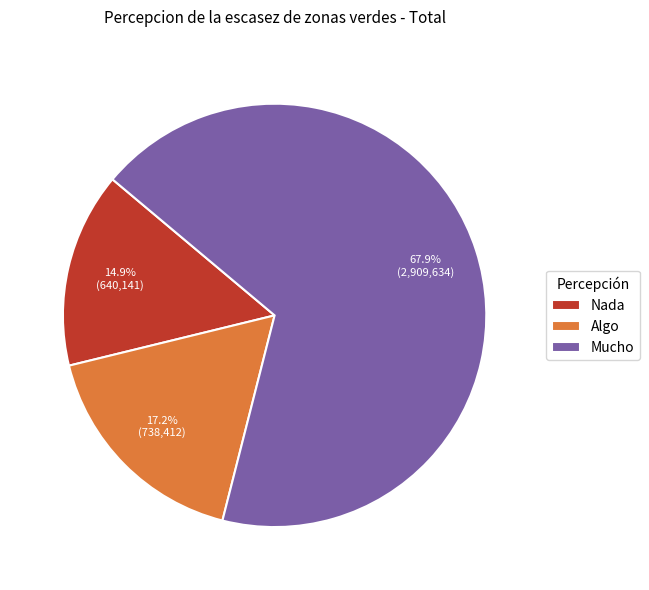

Between Algo and Nada, which is larger?

Algo